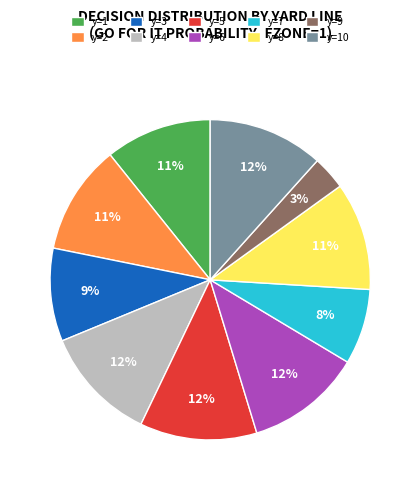

To the nearest percent, what portion does y=4 represent?

12%